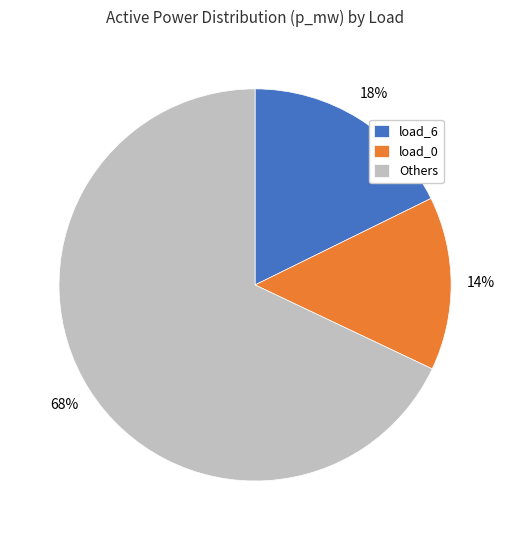

Which has a higher value, Others or load_6?

Others